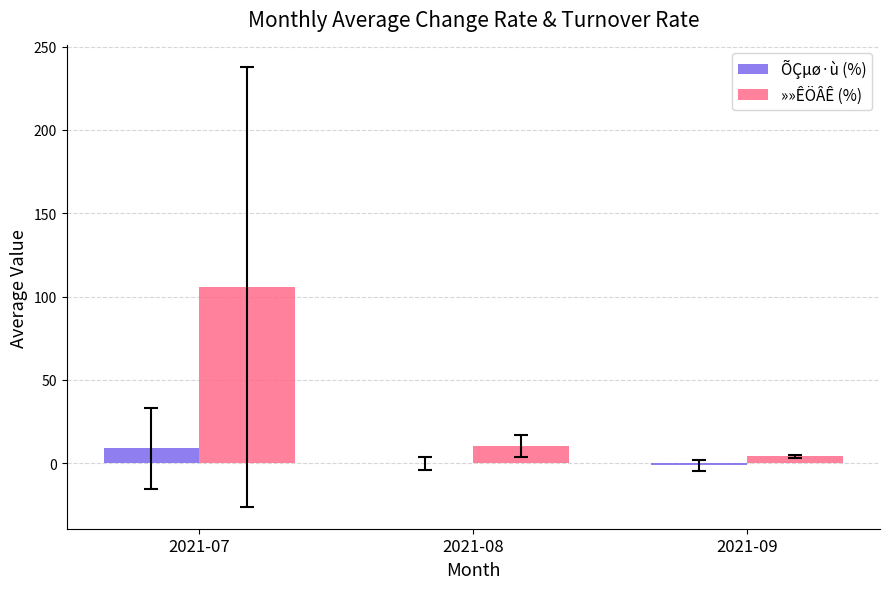

What is the total value across all series at 2021-07?

114.6